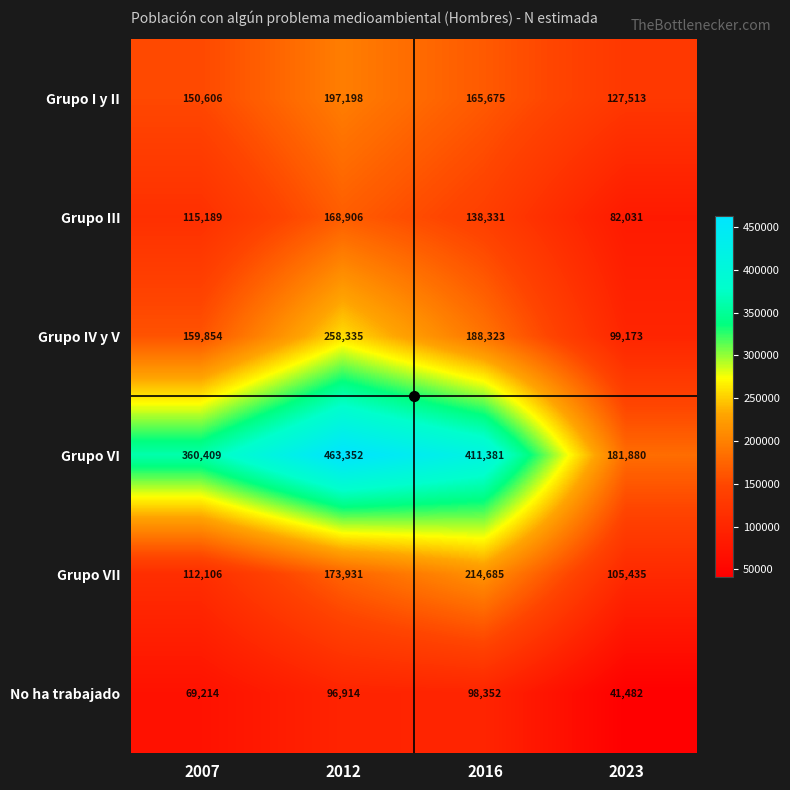

Which series changed the most between 2007 and 2016?

Grupo VII